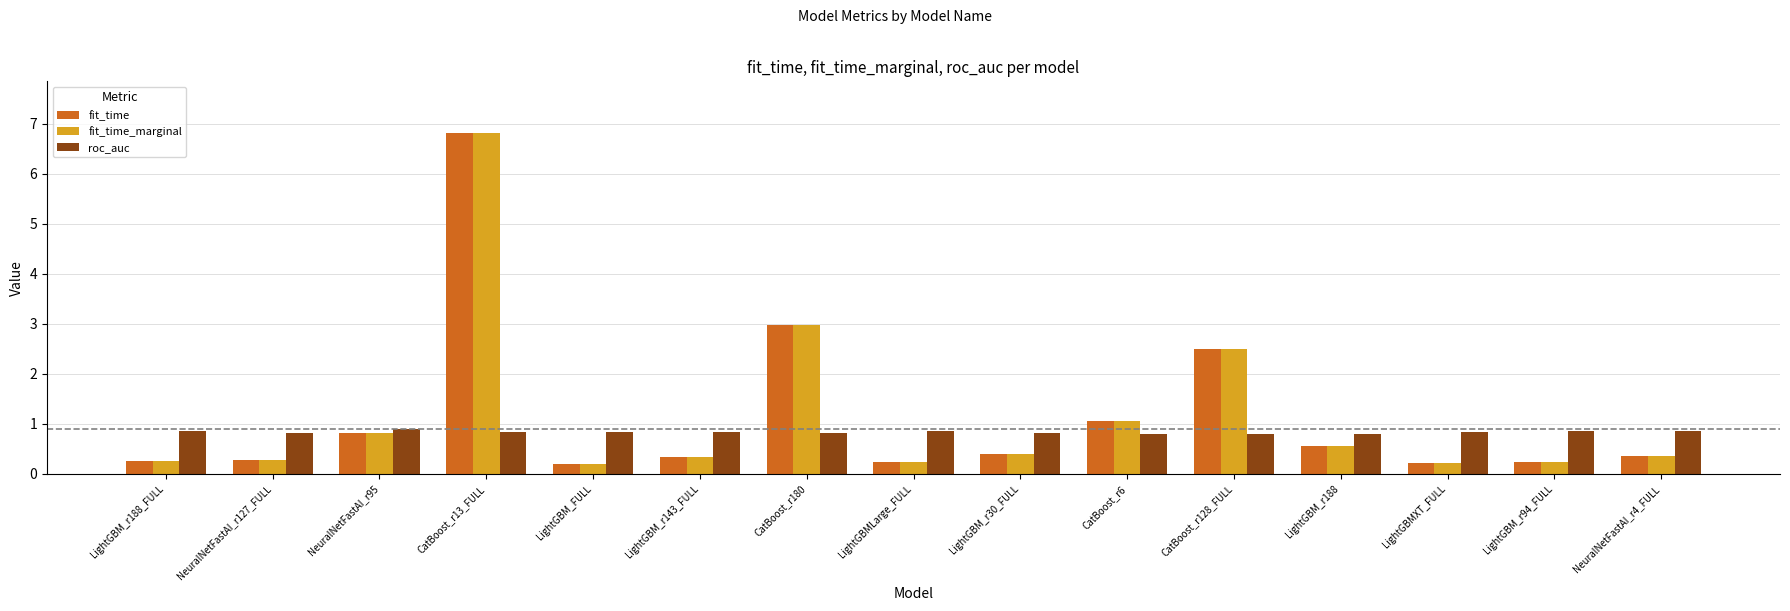

How many data points does each series have?

15